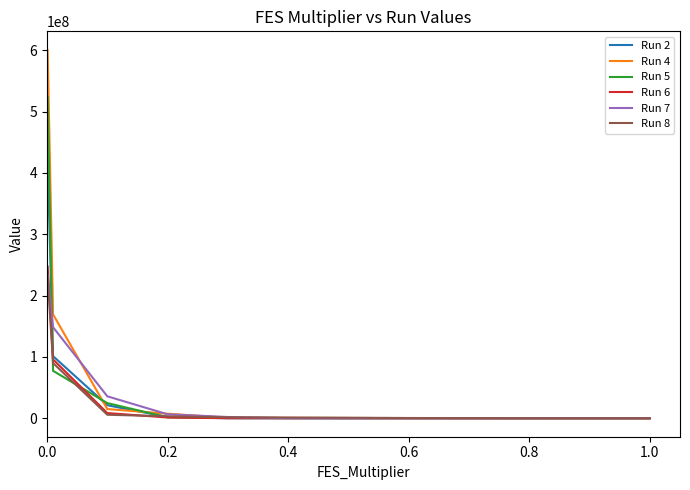

Which series has the largest range (max minus min)?

Run 4